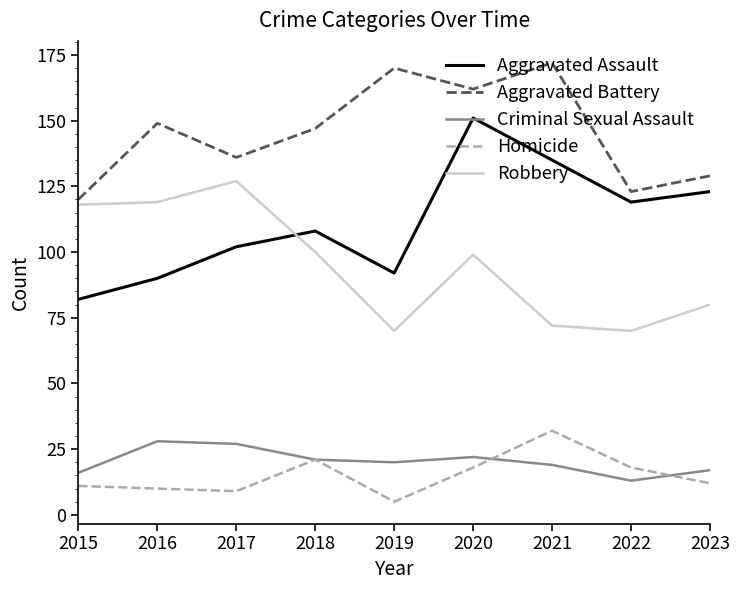

At which label does Criminal Sexual Assault first exceed 20?

2016